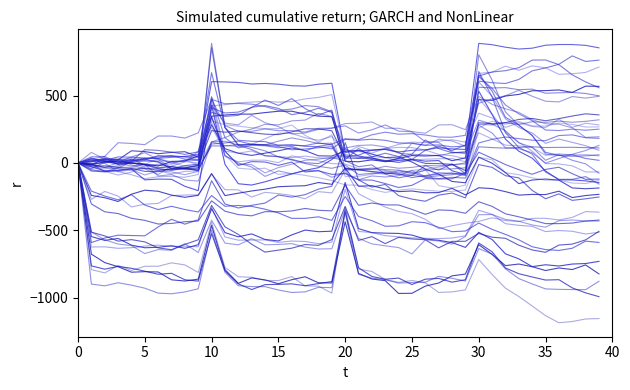

How many lines are shown in the chart?

40